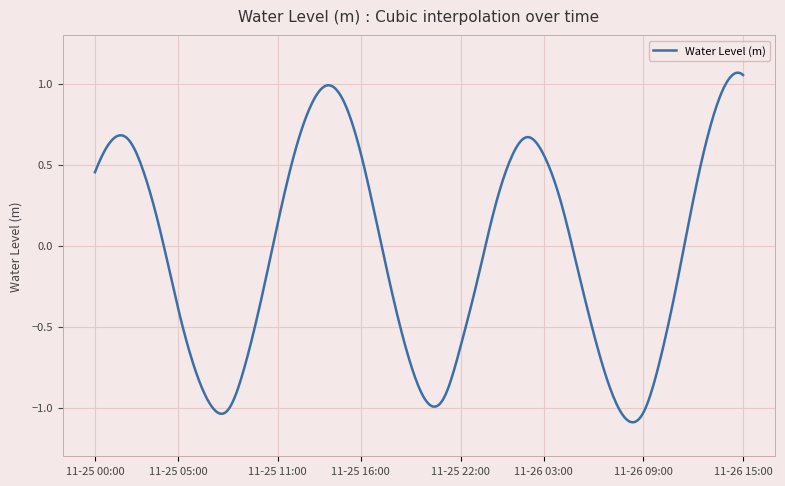

Does the chart display data point markers on the line(s)?

No